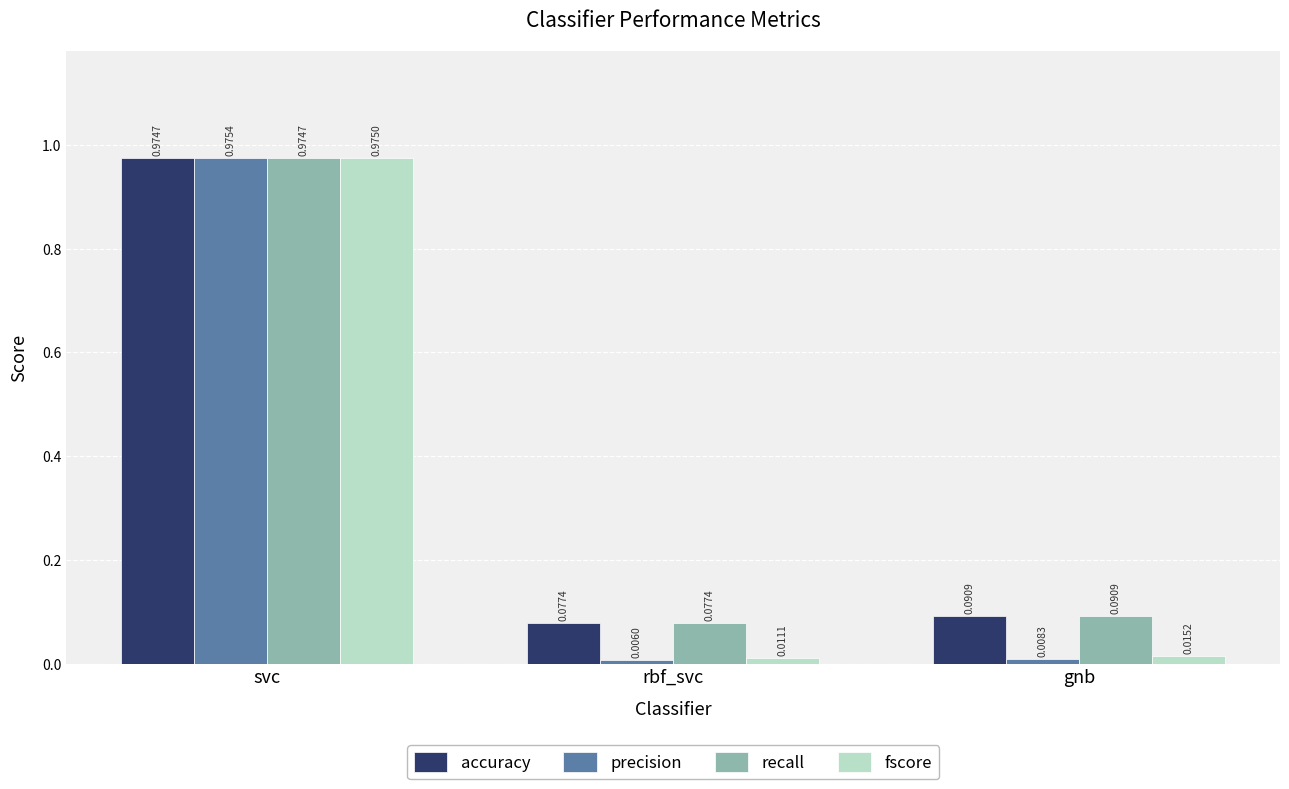

Which category has the lowest value across all series?

rbf_svc